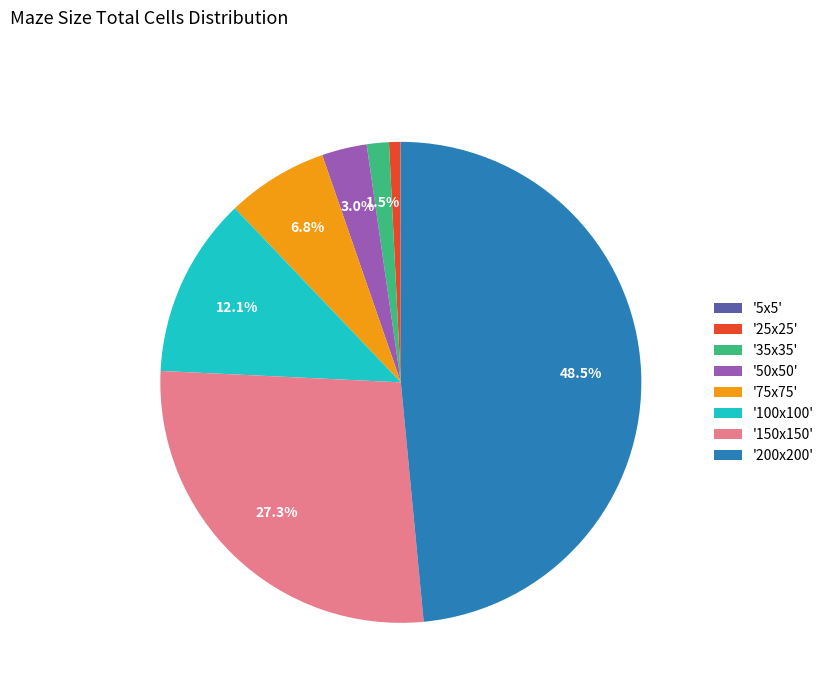

Between '200x200' and '75x75', which is larger?

'200x200'